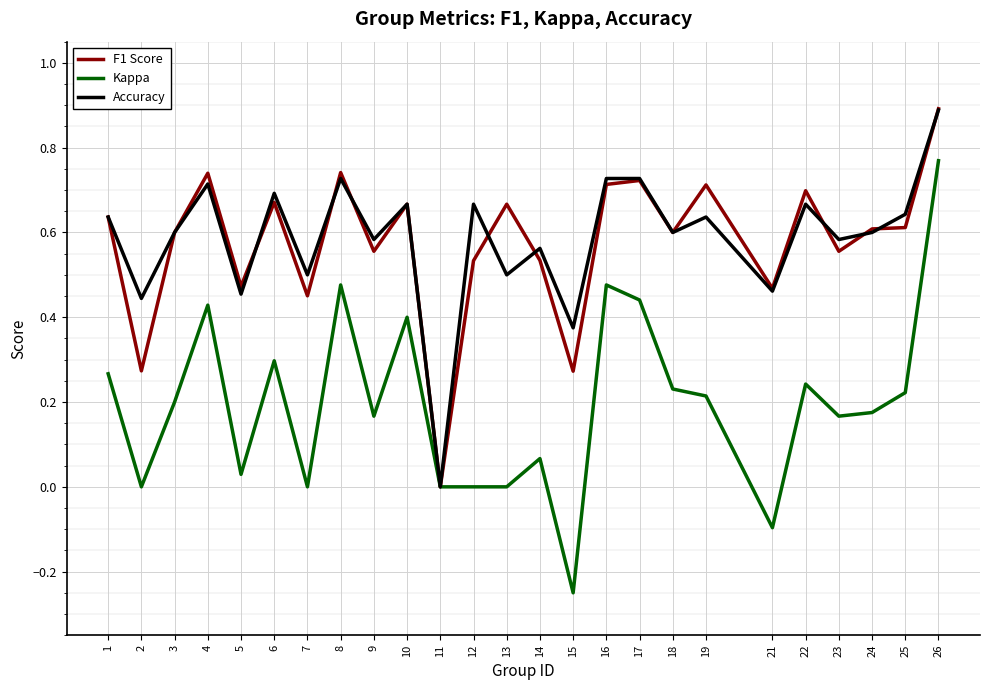

At which label does Accuracy reach its peak?

26